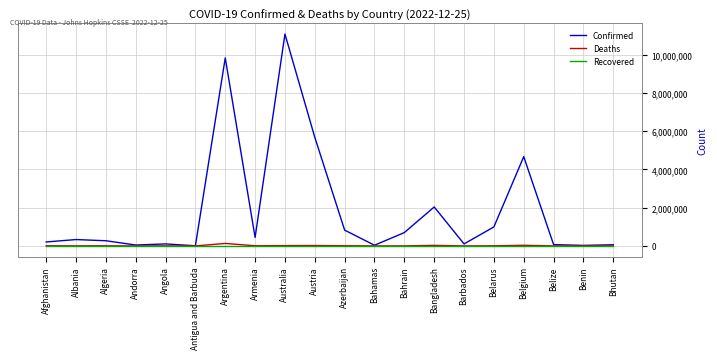

Is the value of Deaths at Bahrain greater than the value of Confirmed at Albania?

No